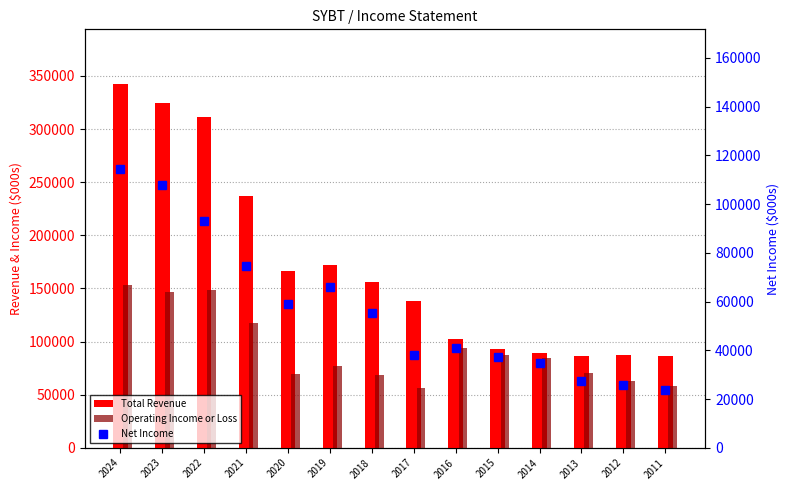

At how many categories does at least one series exceed 221164?

4